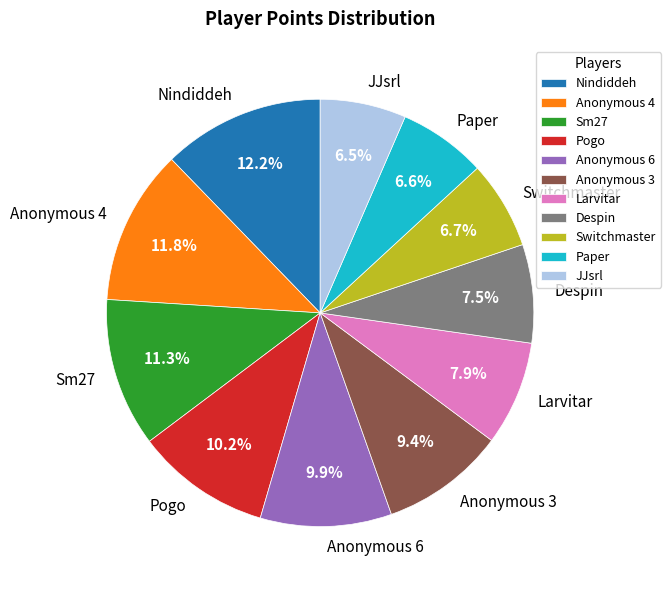

To the nearest percent, what percentage of the pie is Sm27?

11%